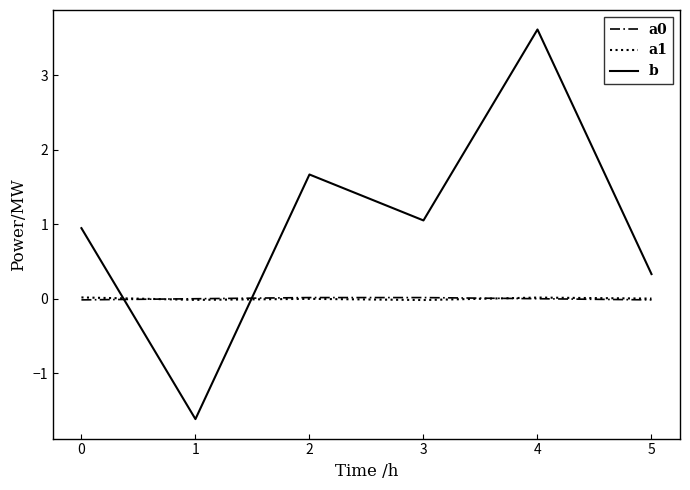

Does the chart have visible grid lines?

No